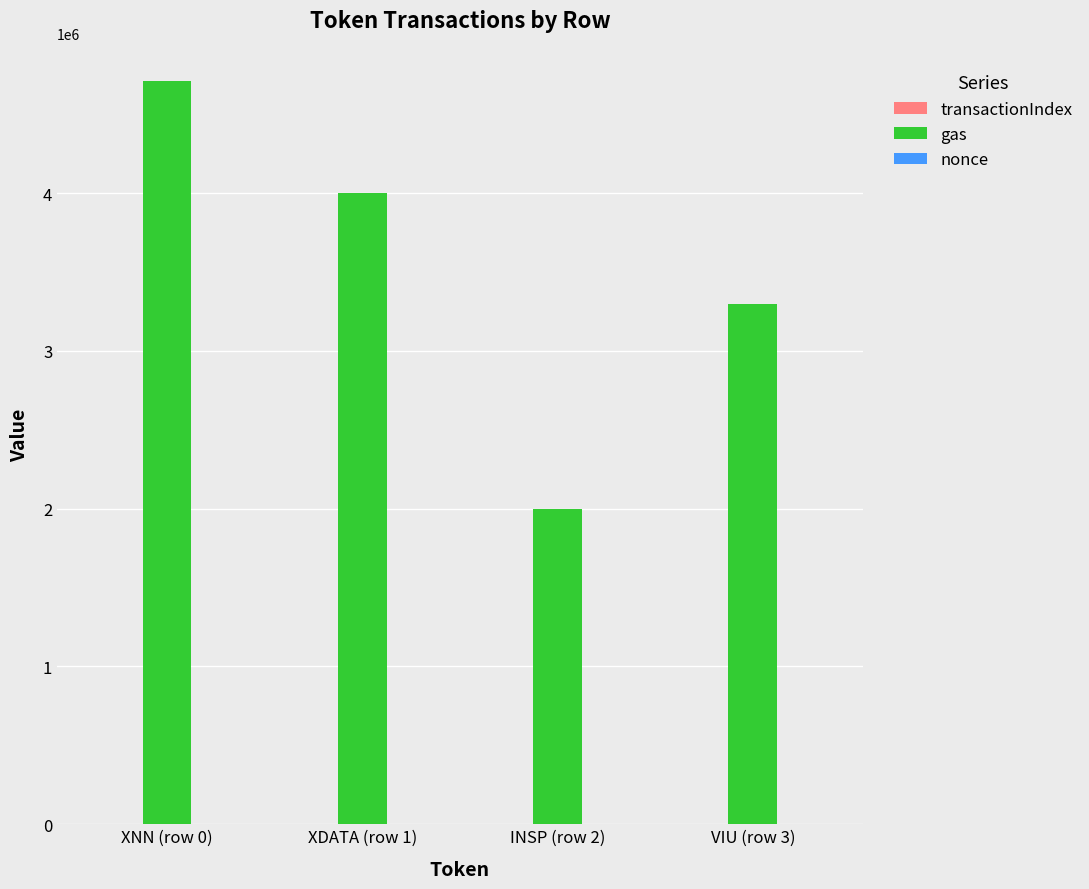

Between XDATA (row 1) and INSP (row 2), which series saw the biggest shift?

gas